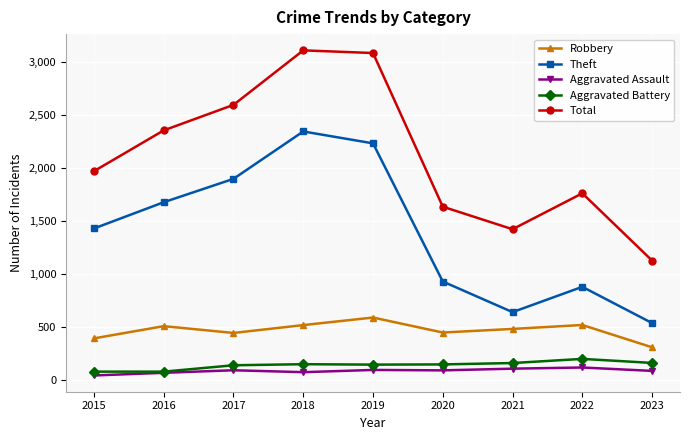

True or false: Total has a value of 1760 at 2022.

True